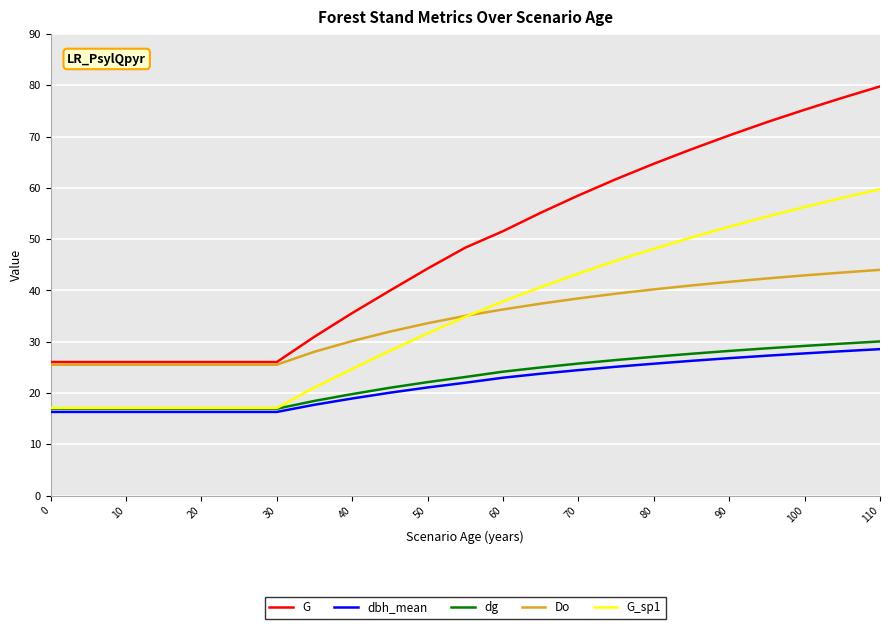

True or false: G and dbh_mean intersect in this chart.

False